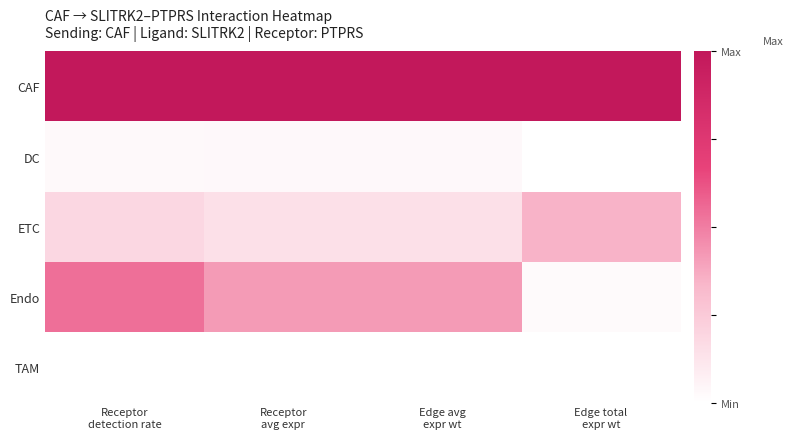

Rank the series at Edge total expr wt from lowest to highest value.

DC, TAM, Endo, ETC, CAF